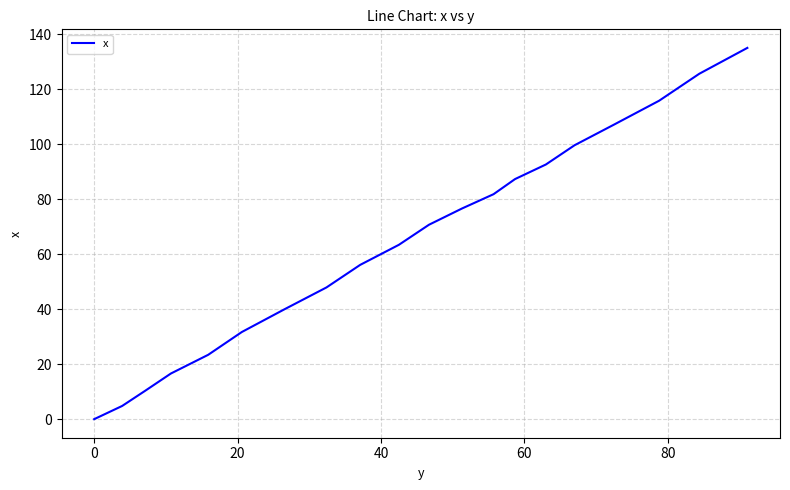

What is the difference between the maximum and minimum values?

135.0